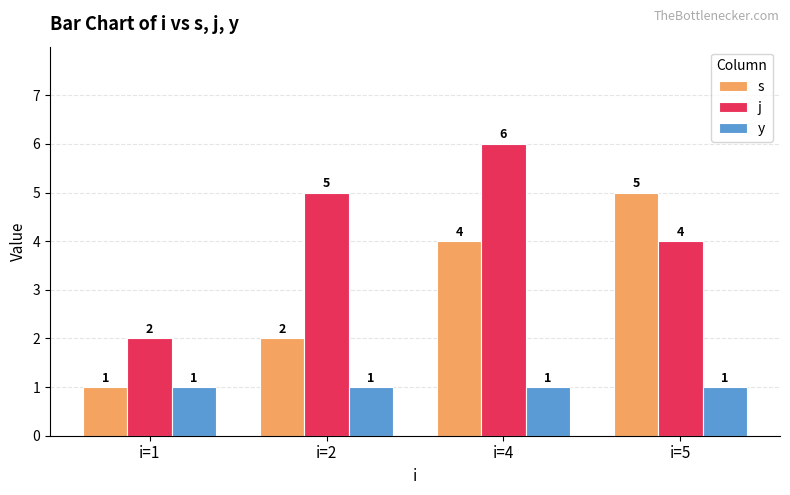

Reading left to right, transcribe all the data shown in this chart.

s: i=1=1	i=2=2	i=4=4	i=5=5
j: i=1=2	i=2=5	i=4=6	i=5=4
y: i=1=1	i=2=1	i=4=1	i=5=1